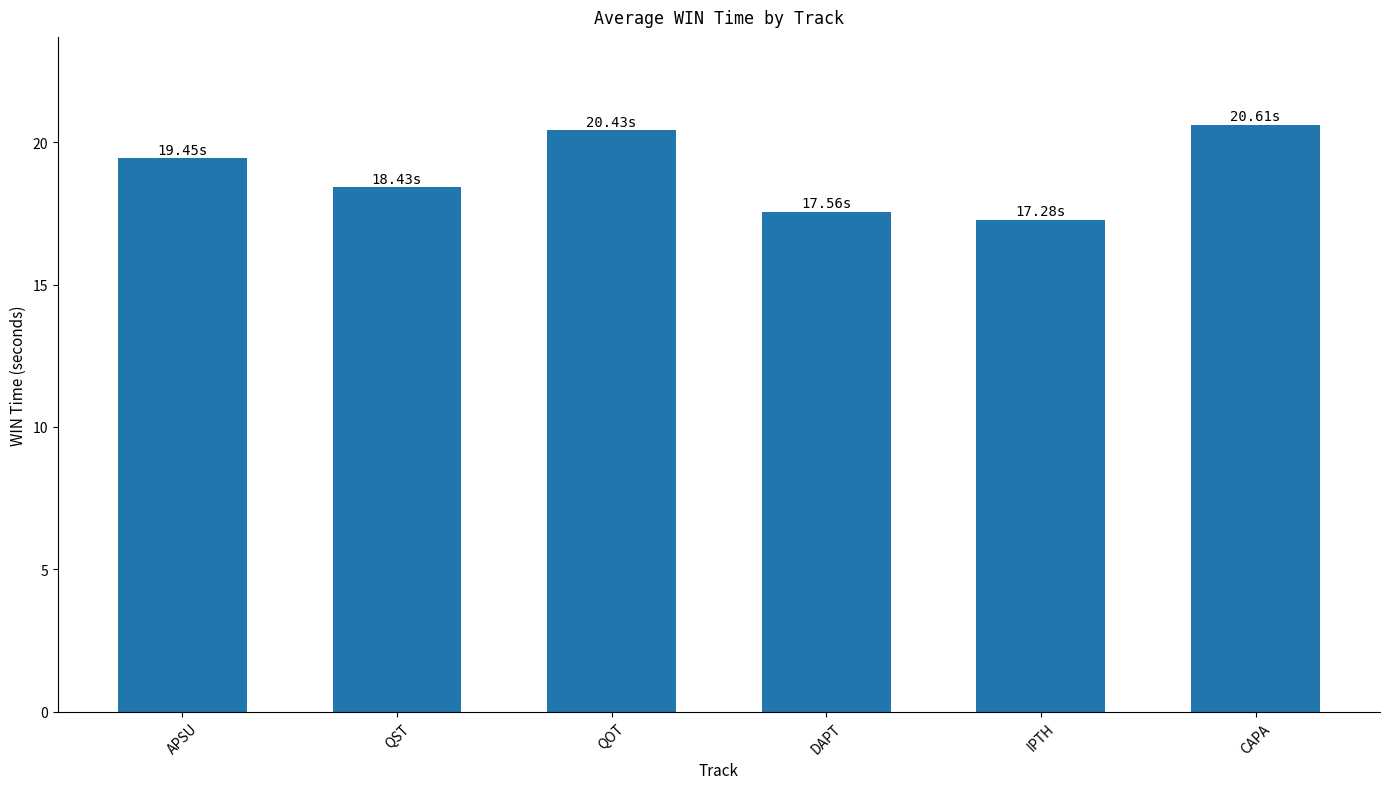

What is the sum of the values at QST and IPTH?

35.7